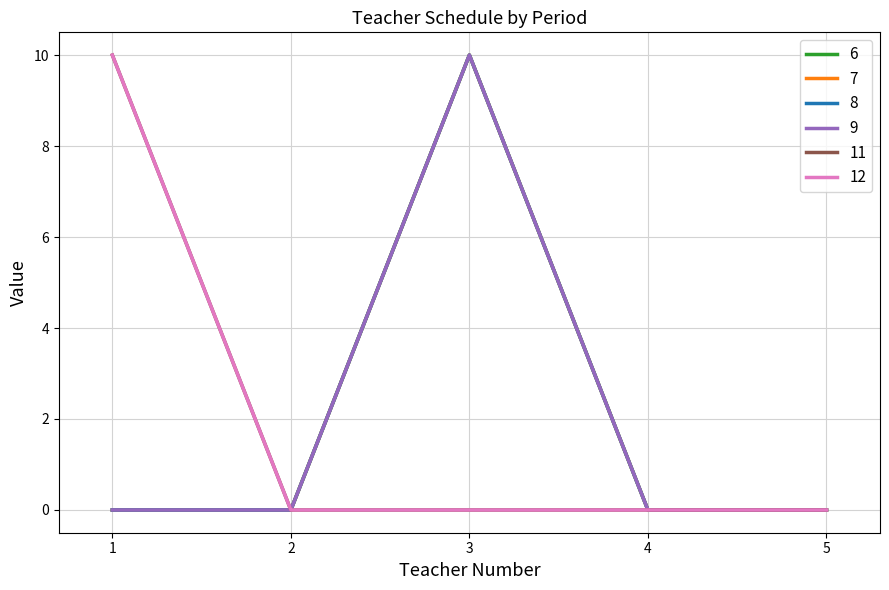

True or false: 8 and 11 intersect in this chart.

False